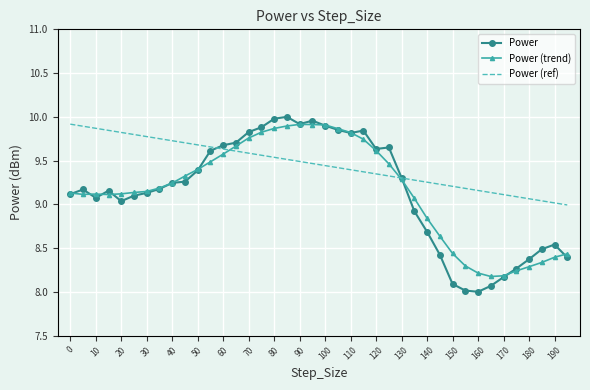

What is the minimum value shown in the chart?

8.0